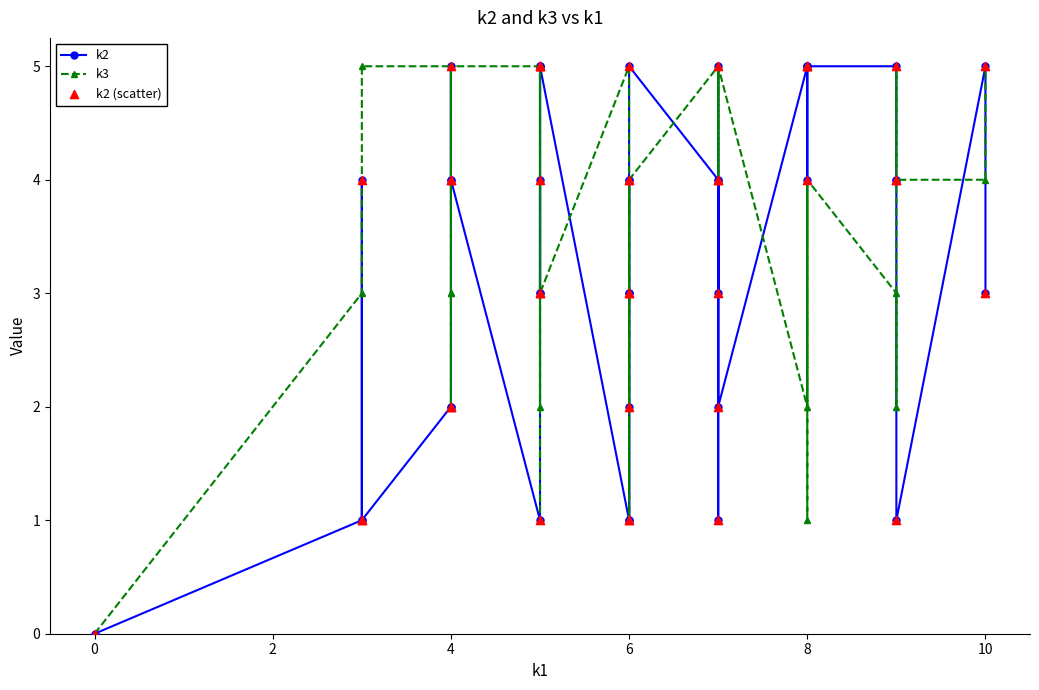

At how many categories does at least one series exceed 0?

39